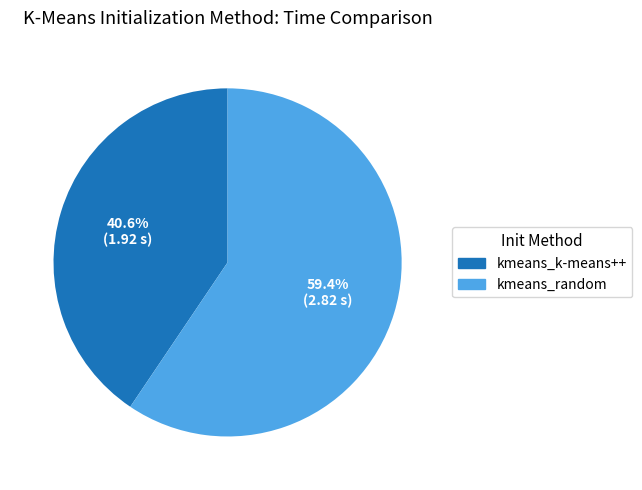

Combined, do kmeans_random and kmeans_k-means++ account for over 50%?

Yes